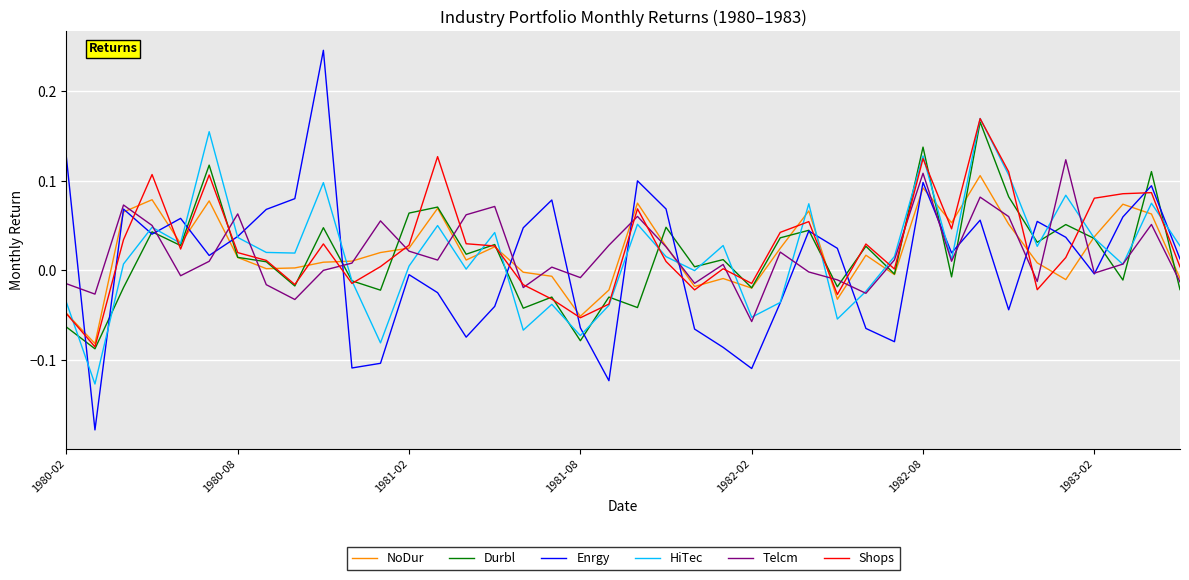

Which series has the largest range (max minus min)?

Enrgy